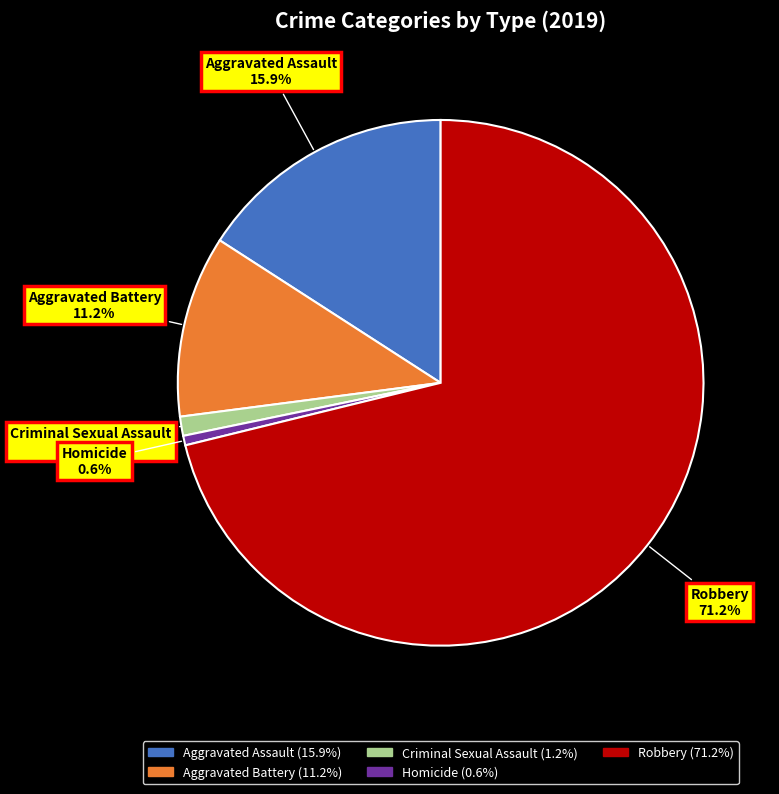

Does any single category account for the majority?

Yes